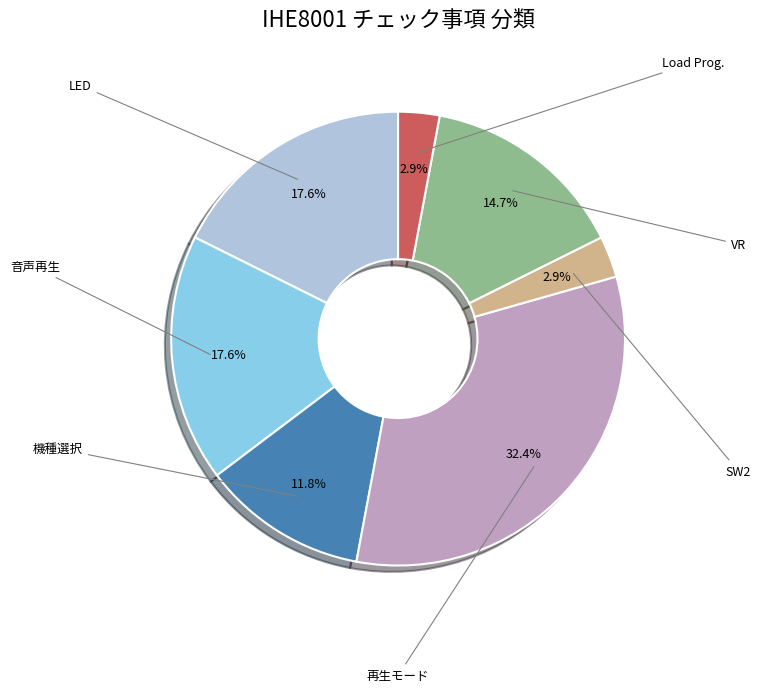

Does any single category account for the majority?

No